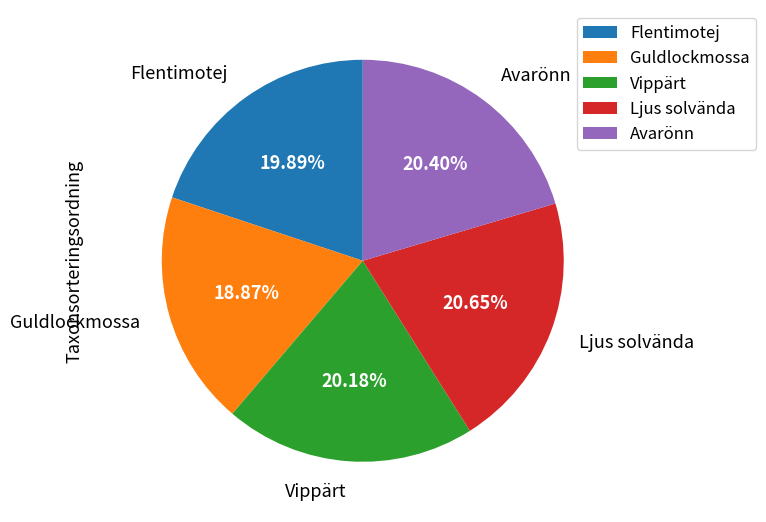

How much of the chart is everything except Vippärt?

79.8%